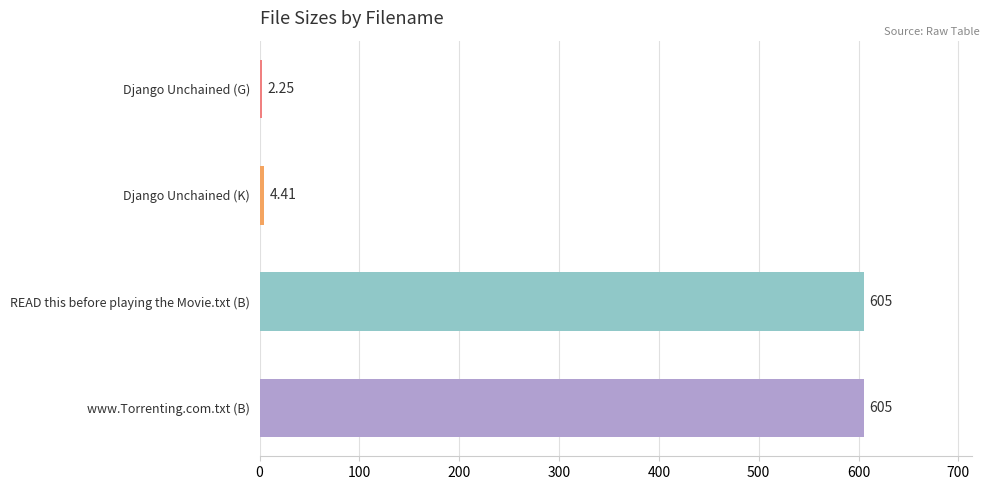

What is the ratio of the value at READ this before playing the Movie.txt (B) to the value at www.Torrenting.com.txt (B)?

1.0